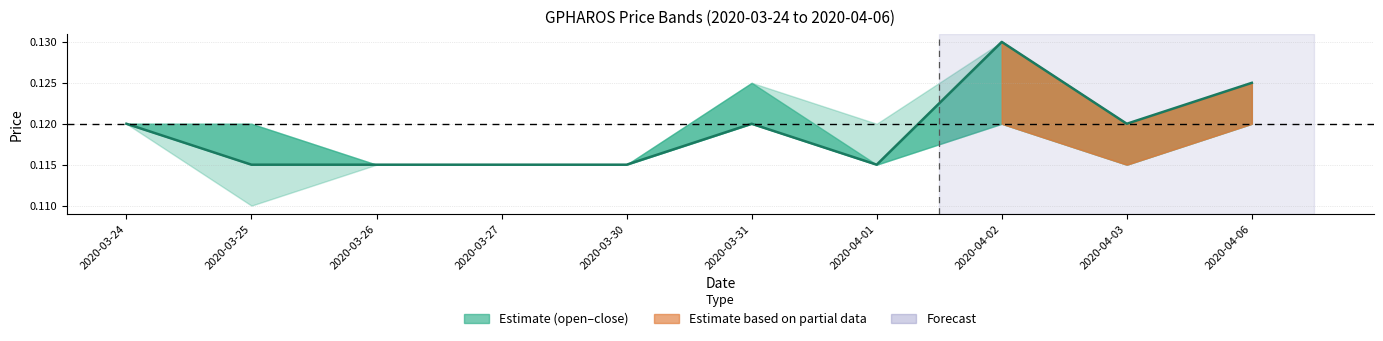

Reading right to left, transcribe all the data shown in this chart.

0.1	0.1	0.1	0.1	0.1	0.1	0.1	0.1	0.1	0.1